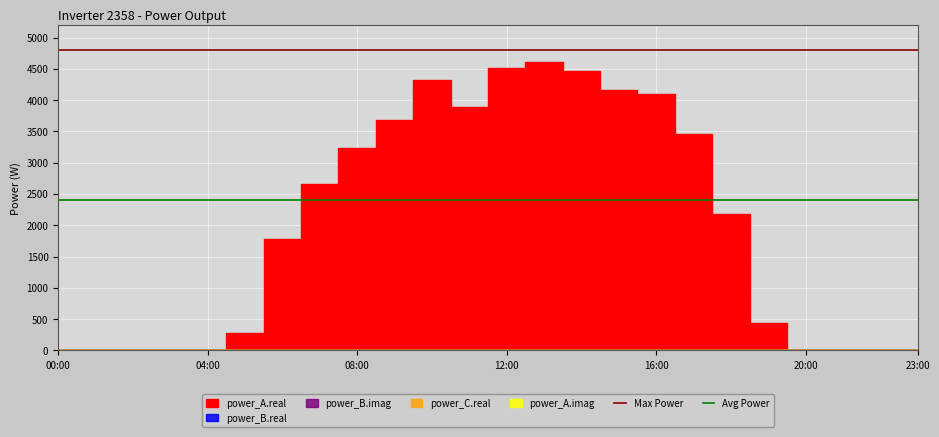

What is the sum of all Max Power values?

9600